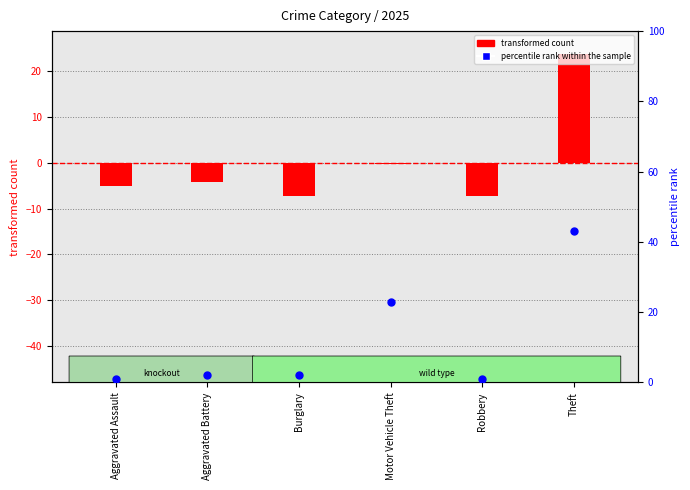

Which series contains the lowest Y value?

transformed count